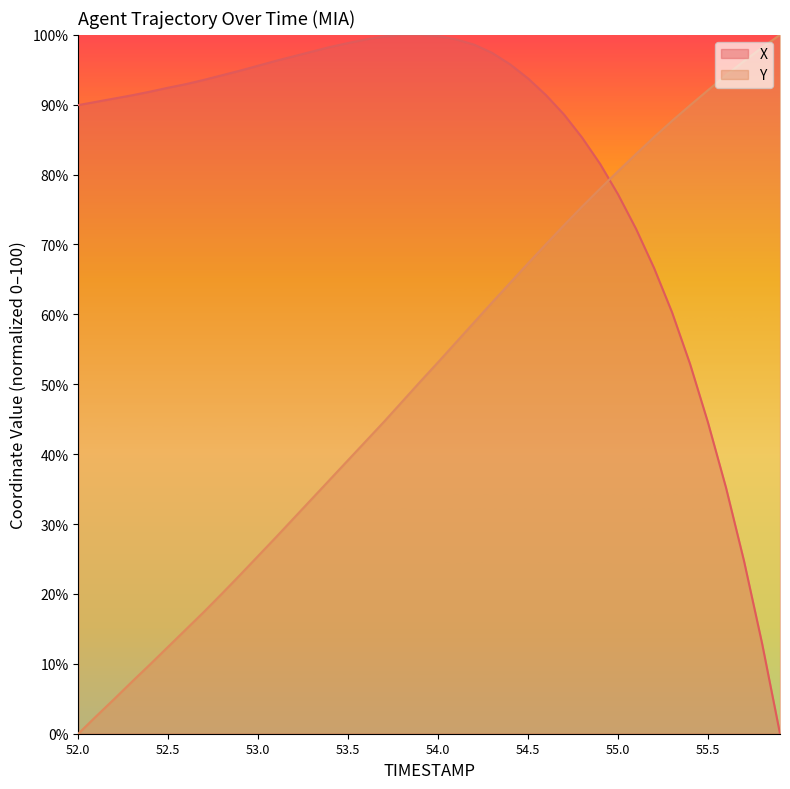

Is it true that X equals 88.6 at 54.7?

True